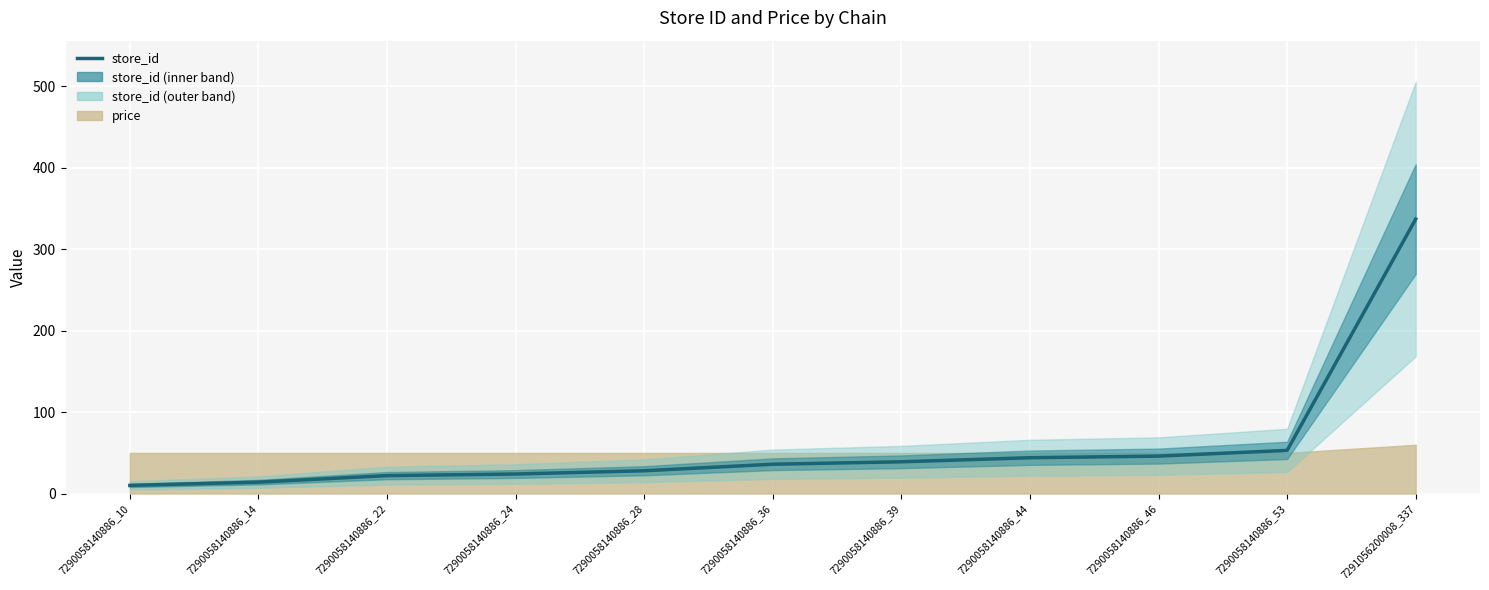

True or false: the data shows 36 at 7290058140886_36.

True